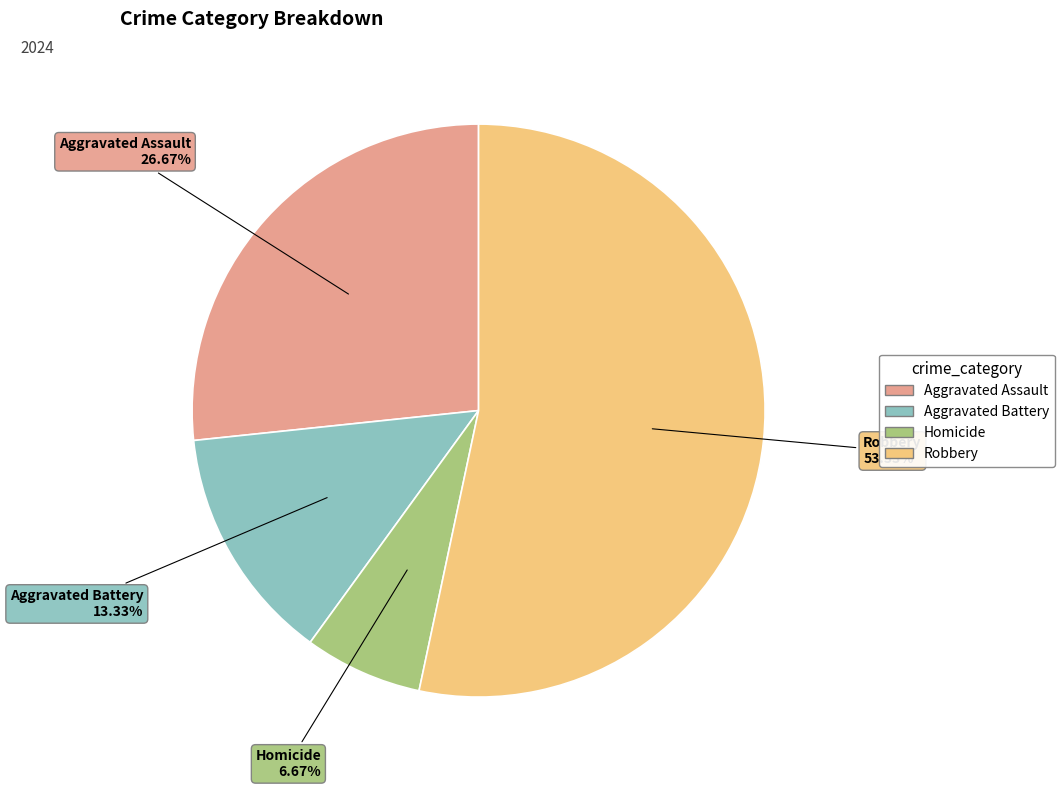

Rank the categories by value from highest to lowest.

Robbery, Aggravated Assault, Aggravated Battery, Homicide